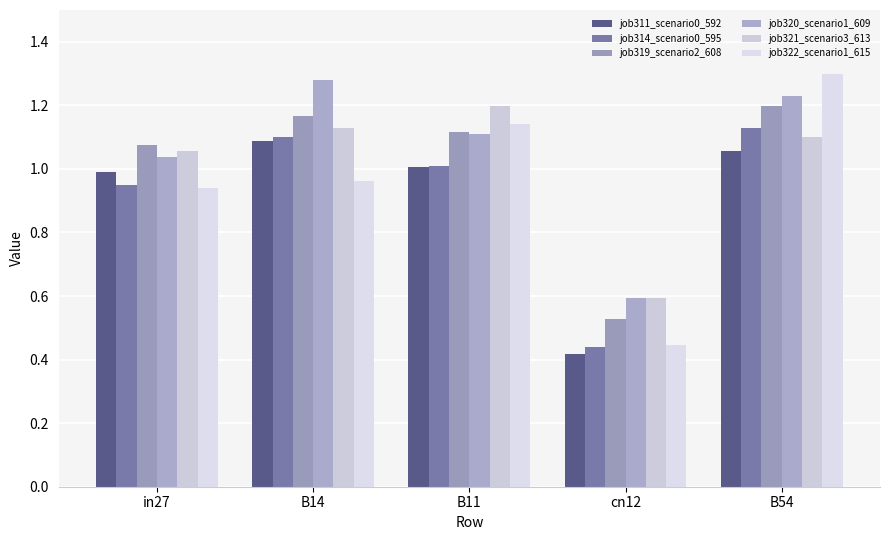

Which category has the highest value in the job319_scenario2_608 series?

B54